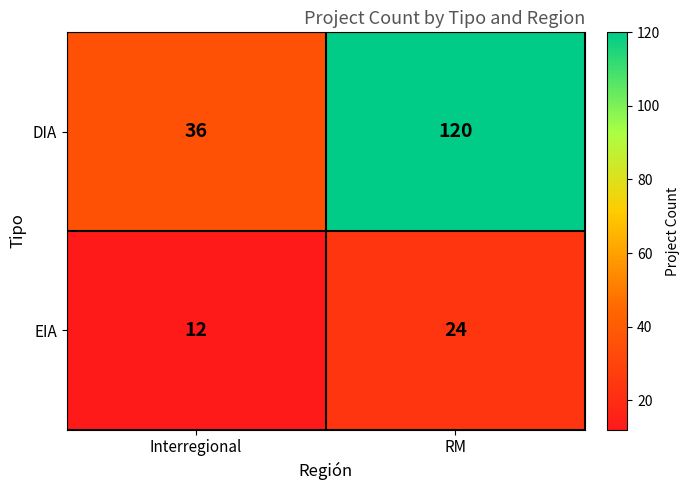

Reading left to right, extract all data points from this chart.

DIA: Interregional=36	RM=120
EIA: Interregional=12	RM=24